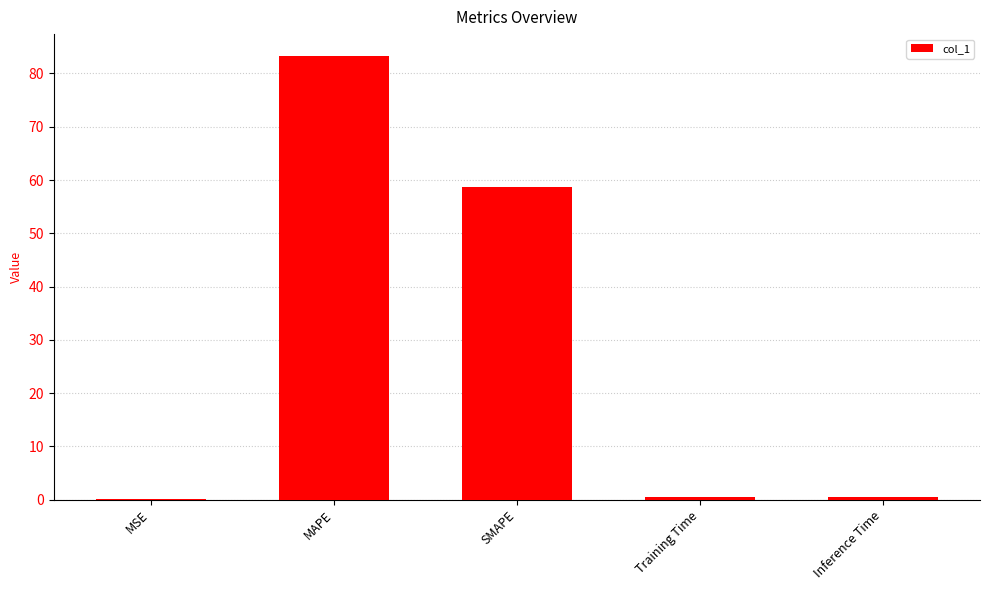

What is the greatest value displayed?

83.2